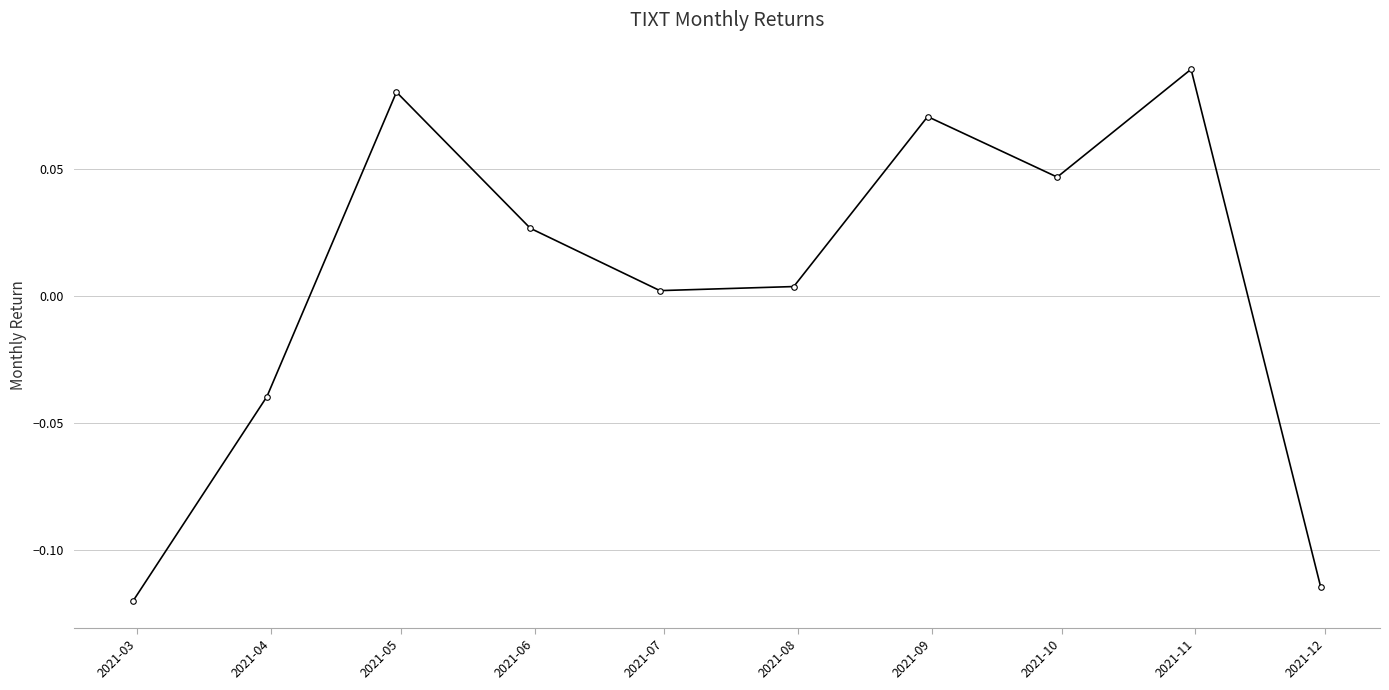

True or false: there are more than 2 points higher than both neighbors.

True